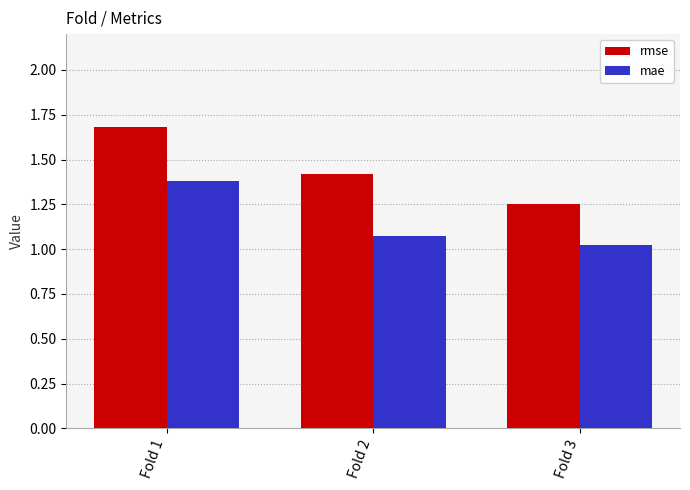

How many data points does each series have?

3